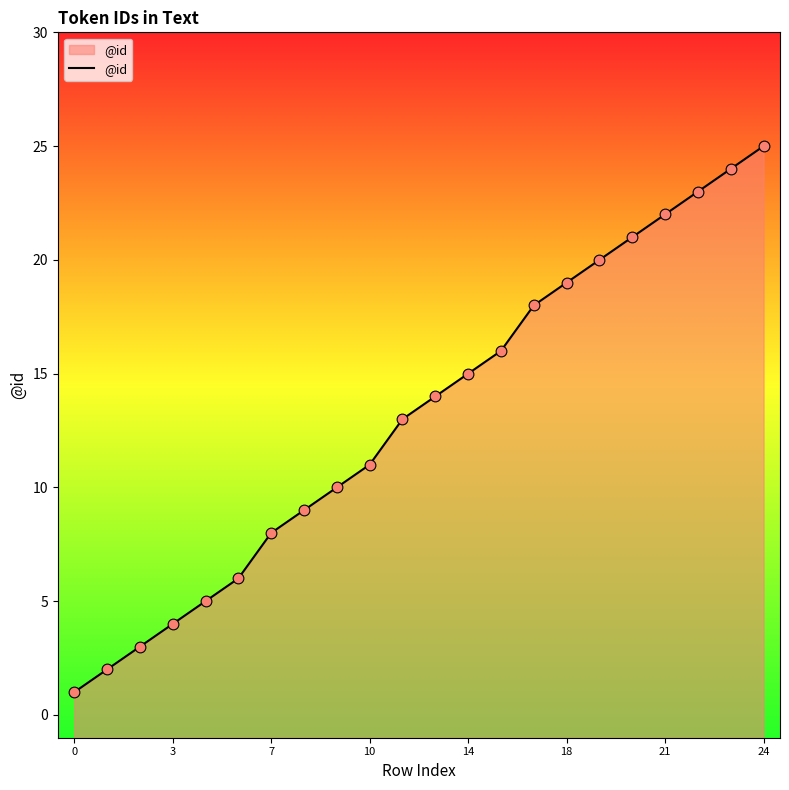

Which has a higher value, 0 or 20?

20